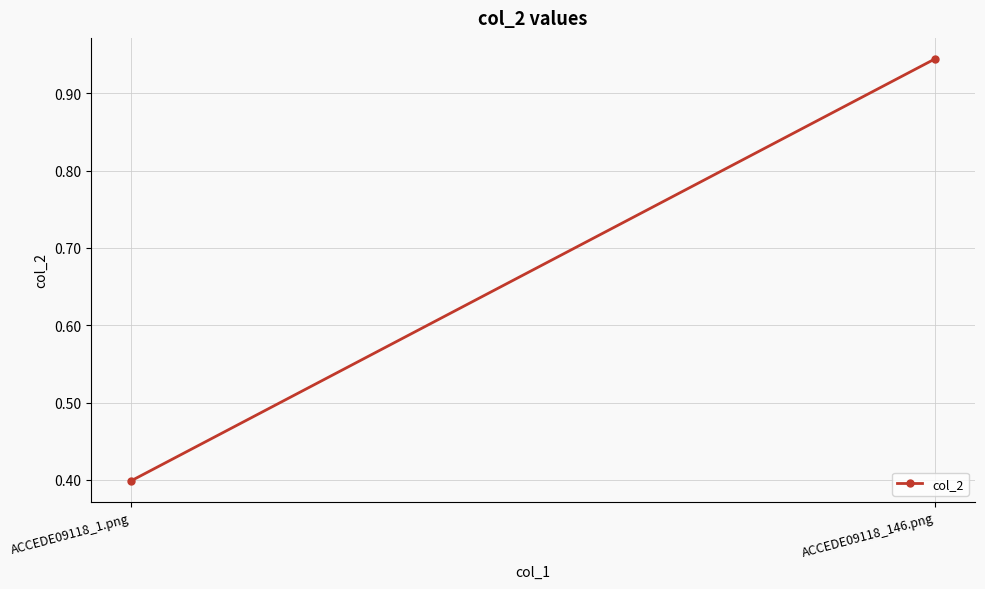

Read the value at ACCEDE09118_146.png.

0.9